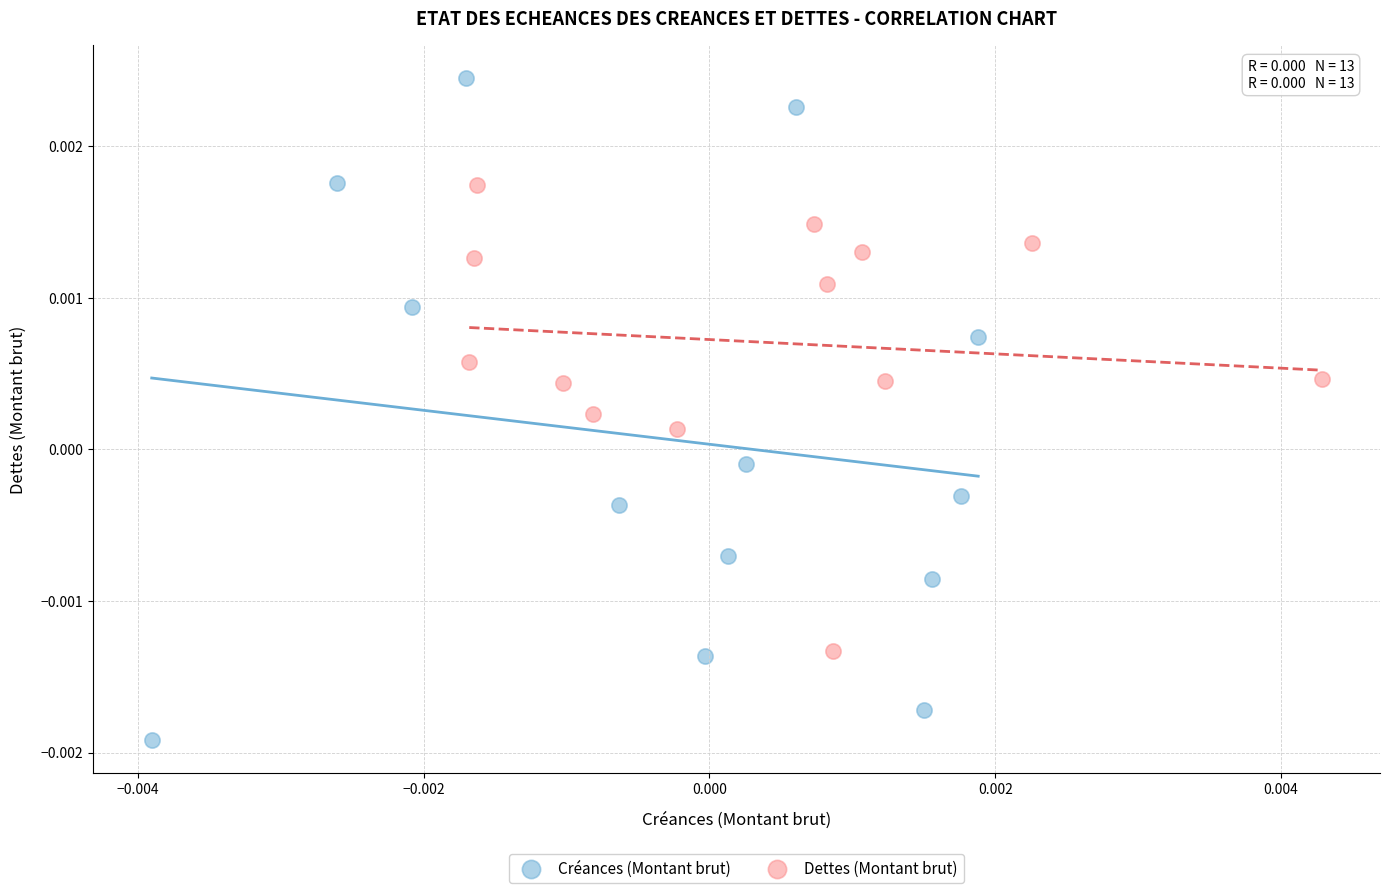

Which series has the largest Y range (max minus min)?

Créances (Montant brut)